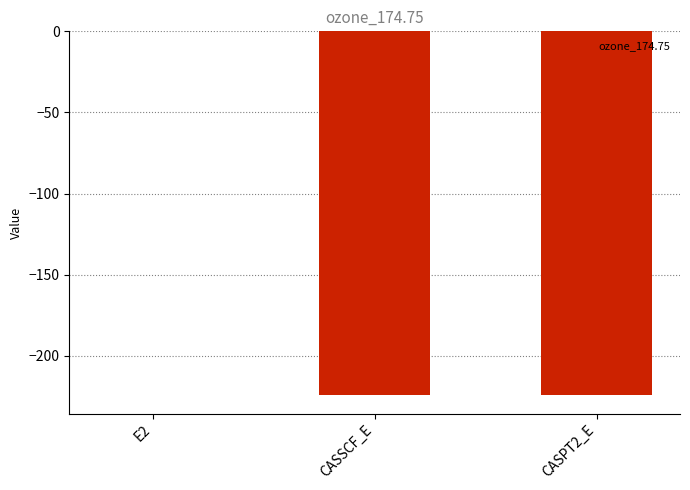

The value at CASSCF_E is -224.3. True or false?

True